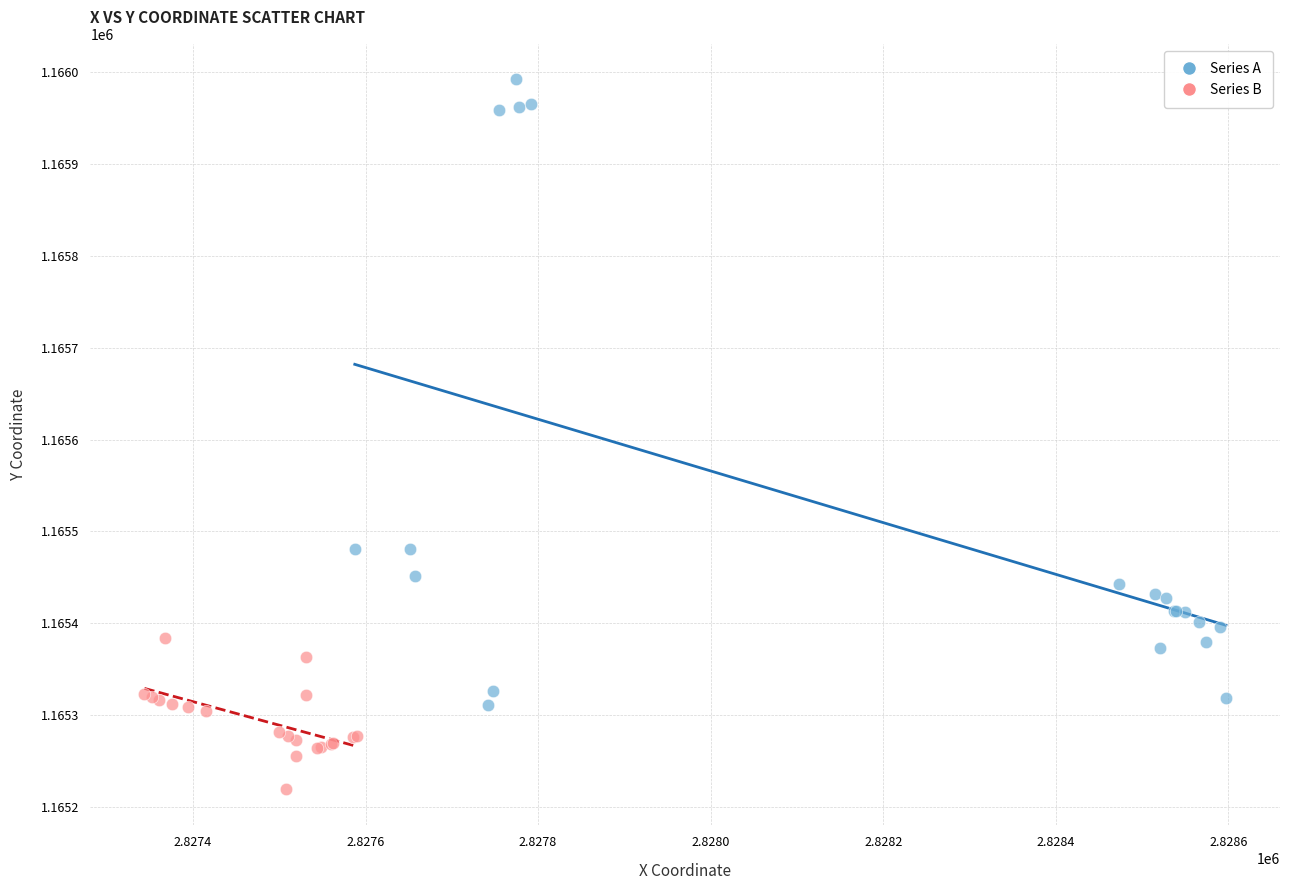

Which series contains the highest Y value?

Series A